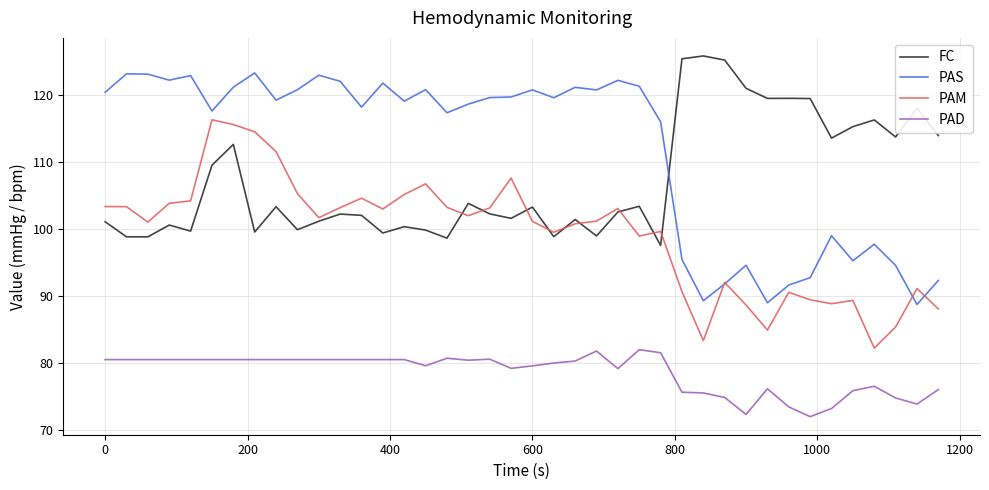

Which series has the largest range (max minus min)?

PAS